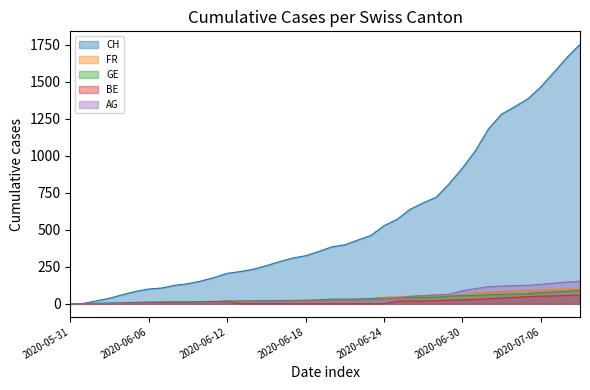

Reading left to right, extract all data points from this chart.

CH: 2020-05-31=0	2020-06-01=3	2020-06-02=20	2020-06-03=38	2020-06-04=62	2020-06-05=84	2020-06-06=100	2020-06-07=107	2020-06-08=125	2020-06-09=136	2020-06-10=154	2020-06-11=178	2020-06-12=206	2020-06-13=218	2020-06-14=234	2020-06-15=258	2020-06-16=285	2020-06-17=309	2020-06-18=325	2020-06-19=353	2020-06-20=385	2020-06-21=399	2020-06-22=431	2020-06-23=462	2020-06-24=528	2020-06-25=571	2020-06-26=639	2020-06-27=682	2020-06-28=721	2020-06-29=813	2020-06-30=917	2020-07-01=1035	2020-07-02=1183	2020-07-03=1282	2020-07-04=1332	2020-07-05=1385	2020-07-06=1466	2020-07-07=1565	2020-07-08=1665	2020-07-09=1754
FR: 2020-05-31=0	2020-06-01=0	2020-06-02=2	2020-06-03=3	2020-06-04=5	2020-06-05=7	2020-06-06=7	2020-06-07=9	2020-06-08=13	2020-06-09=13	2020-06-10=15	2020-06-11=16	2020-06-12=16	2020-06-13=20	2020-06-14=22	2020-06-15=22	2020-06-16=23	2020-06-17=24	2020-06-18=26	2020-06-19=27	2020-06-20=32	2020-06-21=32	2020-06-22=32	2020-06-23=36	2020-06-24=44	2020-06-25=47	2020-06-26=52	2020-06-27=56	2020-06-28=61	2020-06-29=61	2020-06-30=61	2020-07-01=72	2020-07-02=79	2020-07-03=84	2020-07-04=87	2020-07-05=92	2020-07-06=94	2020-07-07=96	2020-07-08=99	2020-07-09=100
GE: 2020-05-31=0	2020-06-01=1	2020-06-02=4	2020-06-03=6	2020-06-04=8	2020-06-05=10	2020-06-06=13	2020-06-07=13	2020-06-08=14	2020-06-09=14	2020-06-10=16	2020-06-11=16	2020-06-12=20	2020-06-13=20	2020-06-14=20	2020-06-15=22	2020-06-16=22	2020-06-17=23	2020-06-18=23	2020-06-19=27	2020-06-20=31	2020-06-21=31	2020-06-22=32	2020-06-23=36	2020-06-24=38	2020-06-25=40	2020-06-26=43	2020-06-27=43	2020-06-28=44	2020-06-29=52	2020-06-30=56	2020-07-01=57	2020-07-02=62	2020-07-03=64	2020-07-04=67	2020-07-05=69	2020-07-06=76	2020-07-07=80	2020-07-08=84	2020-07-09=92
BE: 2020-05-31=0	2020-06-01=0	2020-06-02=1	2020-06-03=2	2020-06-04=4	2020-06-05=6	2020-06-06=8	2020-06-07=8	2020-06-08=8	2020-06-09=9	2020-06-10=9	2020-06-11=14	2020-06-12=17	2020-06-13=0	2020-06-14=0	2020-06-15=0	2020-06-16=0	2020-06-17=0	2020-06-18=0	2020-06-19=0	2020-06-20=0	2020-06-21=0	2020-06-22=0	2020-06-23=0	2020-06-24=0	2020-06-25=18	2020-06-26=19	2020-06-27=19	2020-06-28=21	2020-06-29=25	2020-06-30=27	2020-07-01=29	2020-07-02=35	2020-07-03=39	2020-07-04=43	2020-07-05=49	2020-07-06=52	2020-07-07=53	2020-07-08=57	2020-07-09=59
AG: 2020-05-31=0	2020-06-01=0	2020-06-02=0	2020-06-03=1	2020-06-04=3	2020-06-05=3	2020-06-06=5	2020-06-07=5	2020-06-08=5	2020-06-09=7	2020-06-10=7	2020-06-11=10	2020-06-12=13	2020-06-13=14	2020-06-14=16	2020-06-15=17	2020-06-16=18	2020-06-17=18	2020-06-18=21	2020-06-19=23	2020-06-20=26	2020-06-21=26	2020-06-22=28	2020-06-23=28	2020-06-24=35	2020-06-25=40	2020-06-26=50	2020-06-27=55	2020-06-28=59	2020-06-29=65	2020-06-30=88	2020-07-01=103	2020-07-02=116	2020-07-03=120	2020-07-04=123	2020-07-05=125	2020-07-06=132	2020-07-07=140	2020-07-08=147	2020-07-09=153